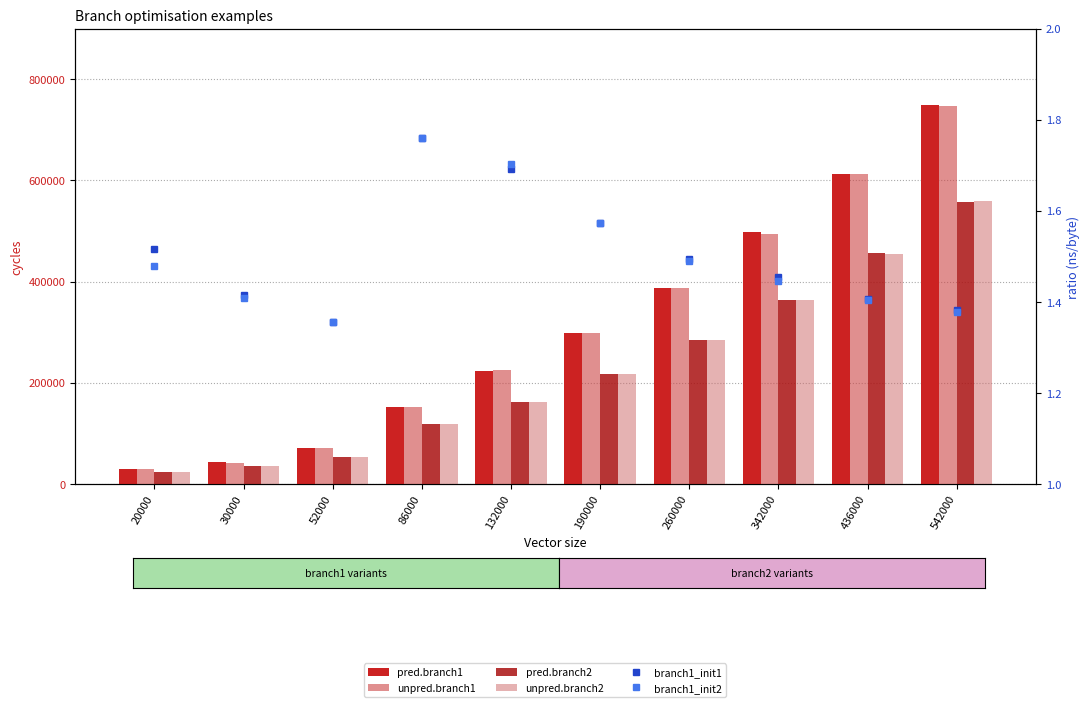

Where does the pred.branch2 series first go above 217920?

260000